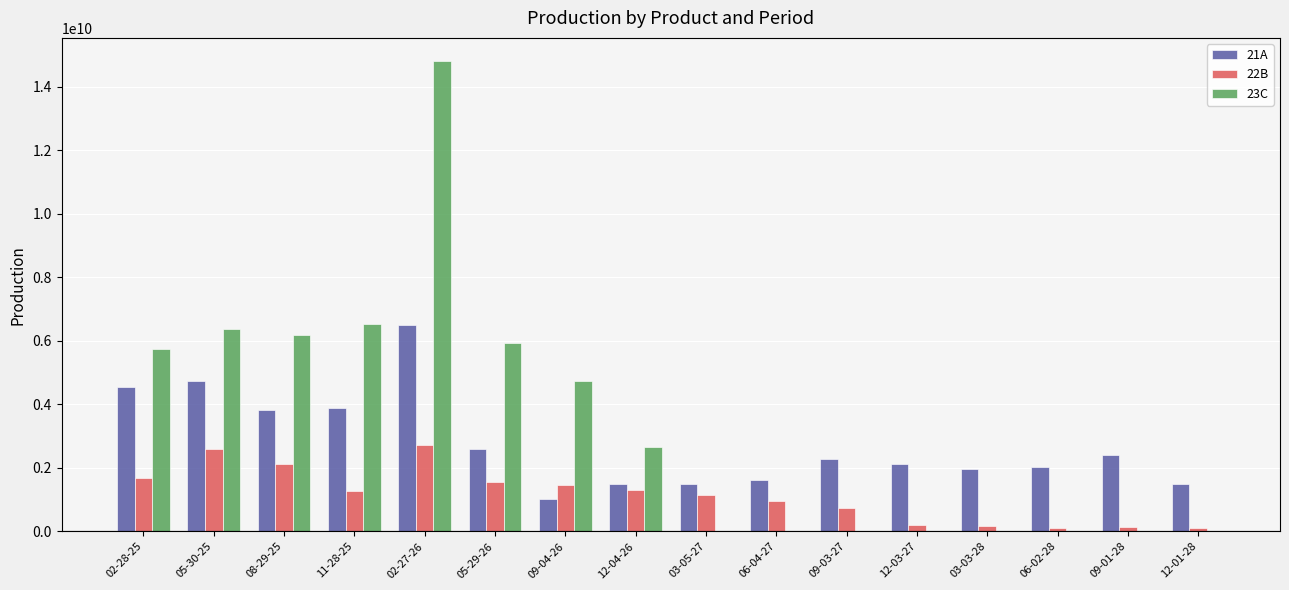

Which category has the highest value across all series?

02-27-26